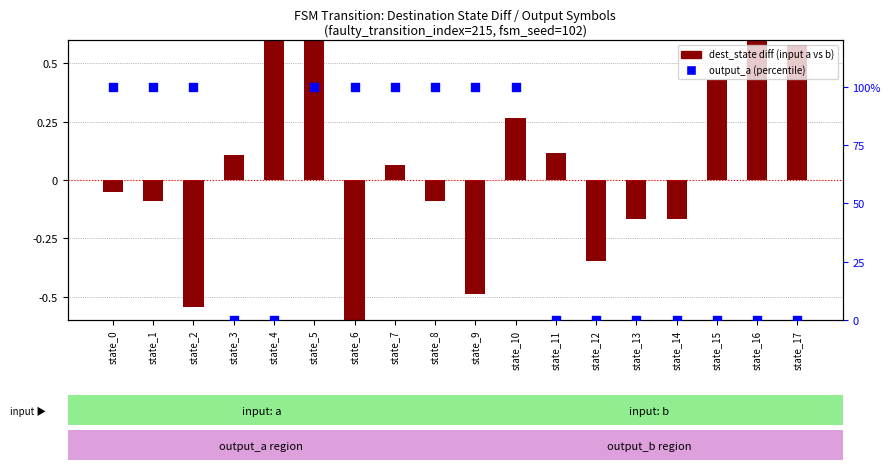

Which series has the widest spread of Y values?

output_symbol (input a)